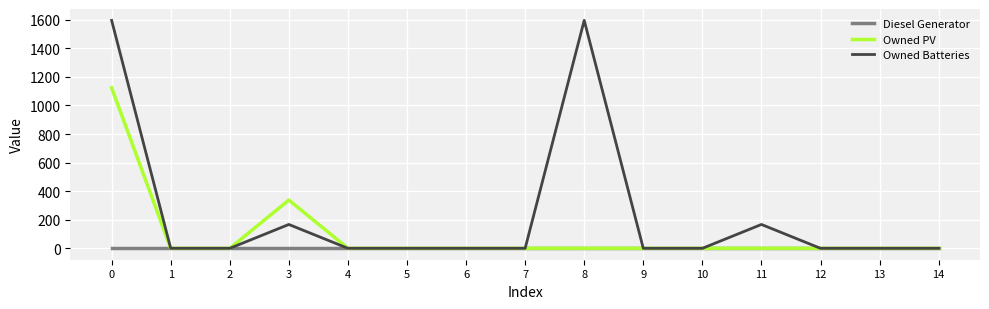

What is the average value of the Owned PV series?

97